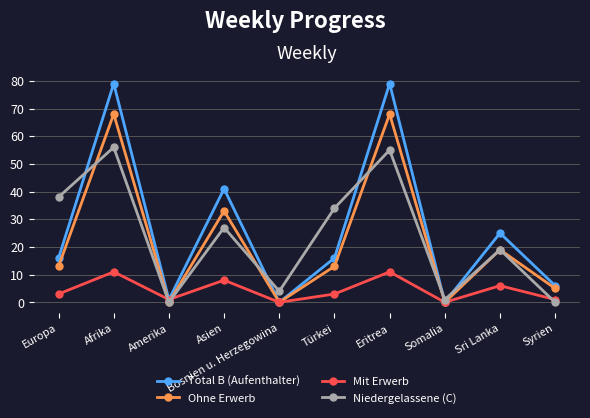

Which series has the largest range (max minus min)?

Total B (Aufenthalter)